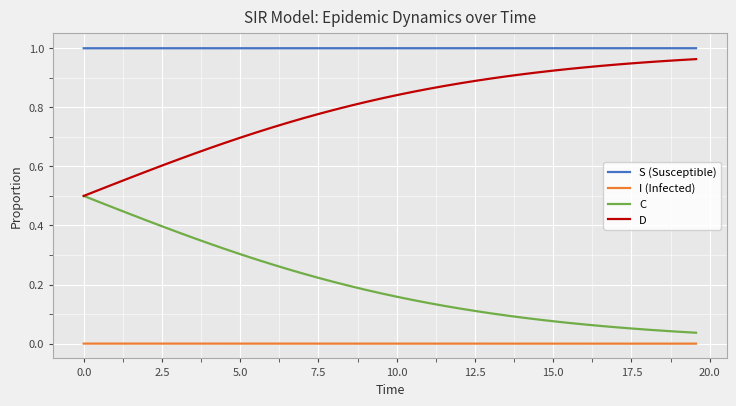

Which series has the largest total across all categories?

S (Susceptible)